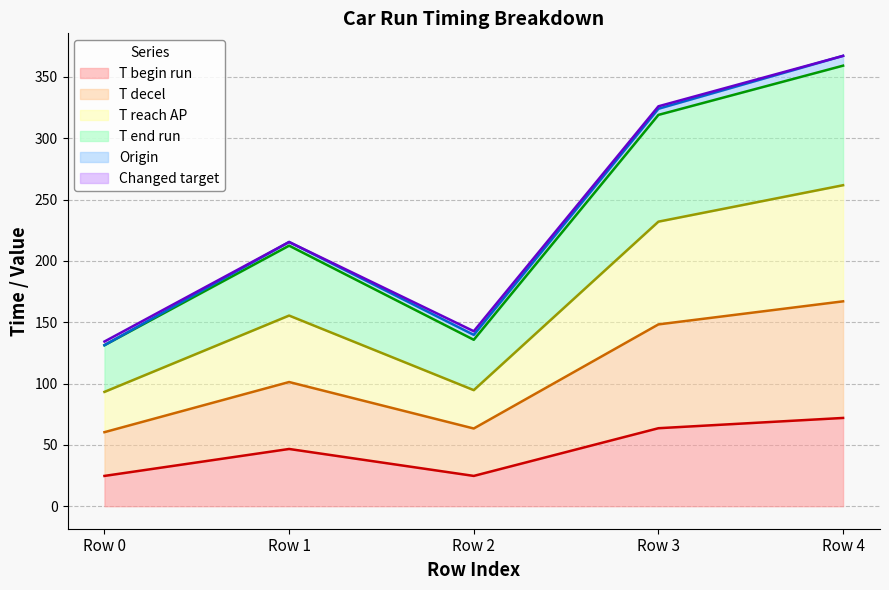

At which label does T begin run reach its peak?

Row 4